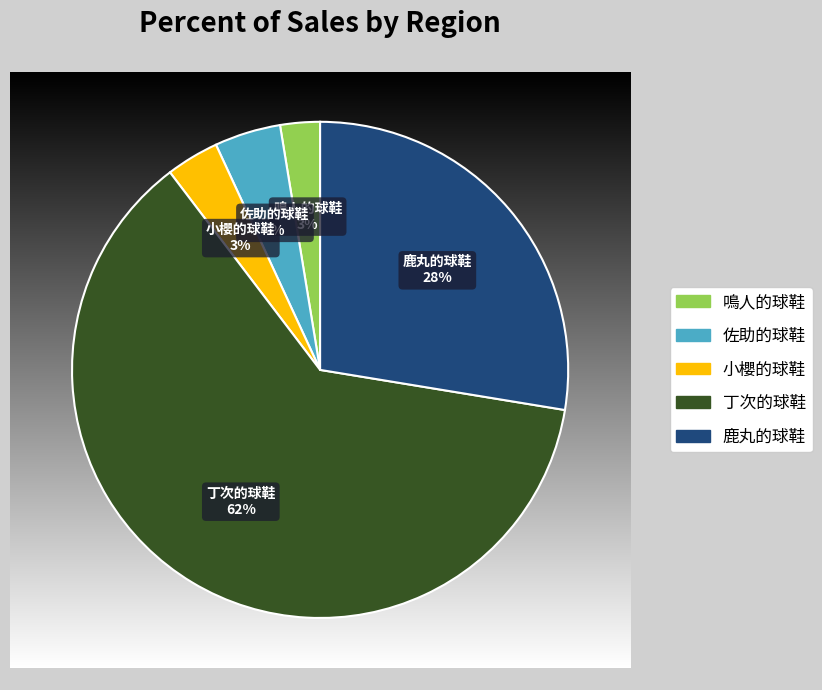

To the nearest percent, what is the difference between the largest and smallest slice percentages?

59%